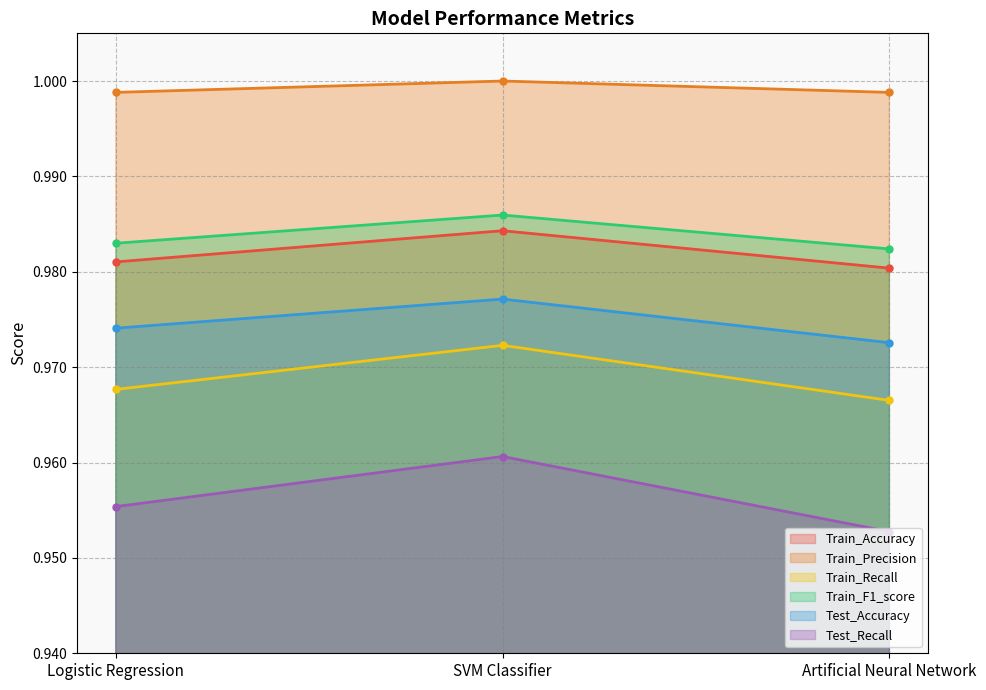

Is the value of Train_F1_score at SVM Classifier greater than the value of Train_Accuracy at Artificial Neural Network?

Yes